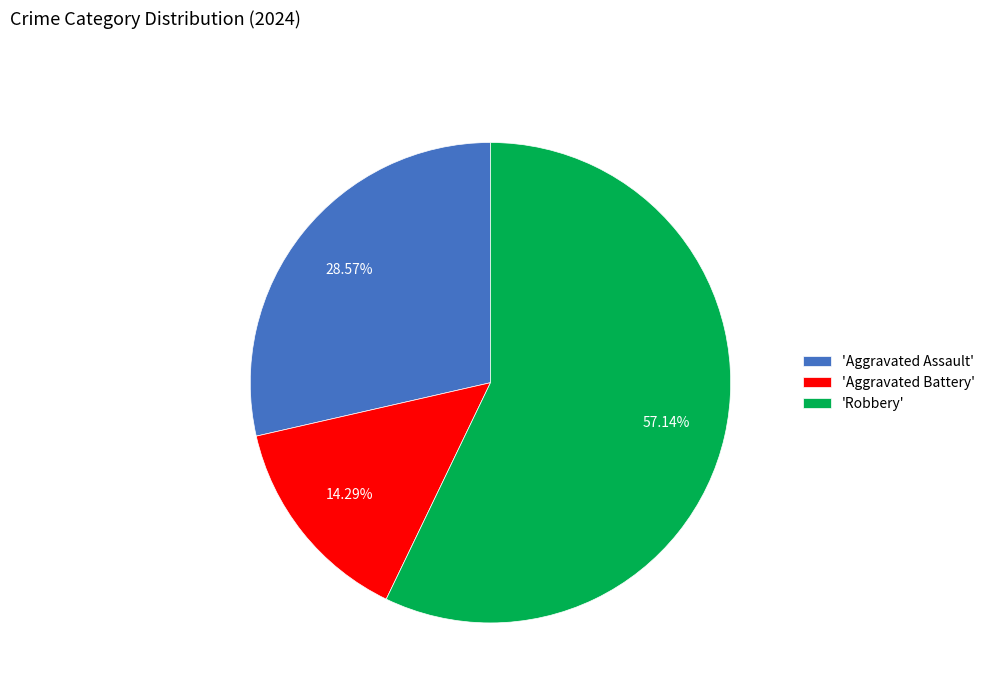

Which slice is the largest?

'Robbery'